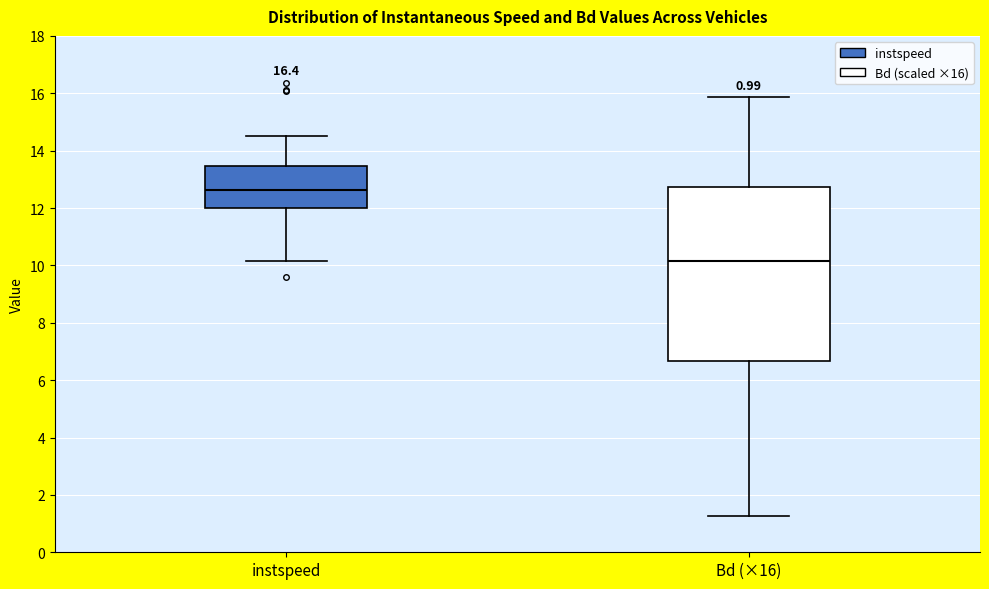

Which box has the lowest median line?

Bd (×16)